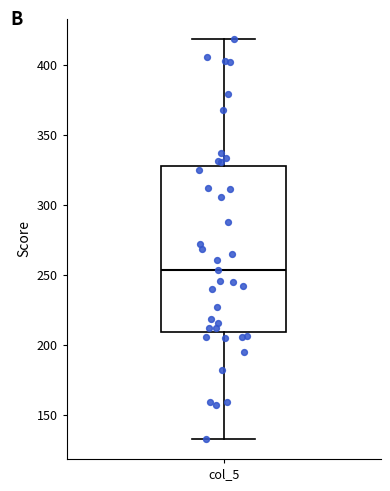

Transcribe this box plot: give where the median line is, the range the box spans, and where the two whiskers end, as read against the y-axis. The values are not printed on the chart, so give them approximately, as read against the axis.

median 255, box 210 to 330, whiskers 135 to 420